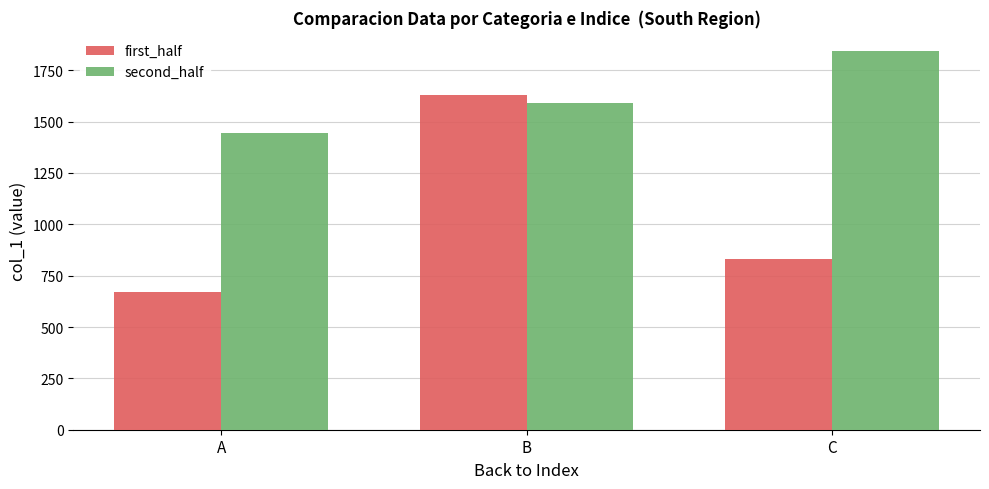

Reading left to right, list all the values displayed in this chart.

first_half: 670.0	1630.0	830.0
second_half: 1446.7	1590.0	1845.0